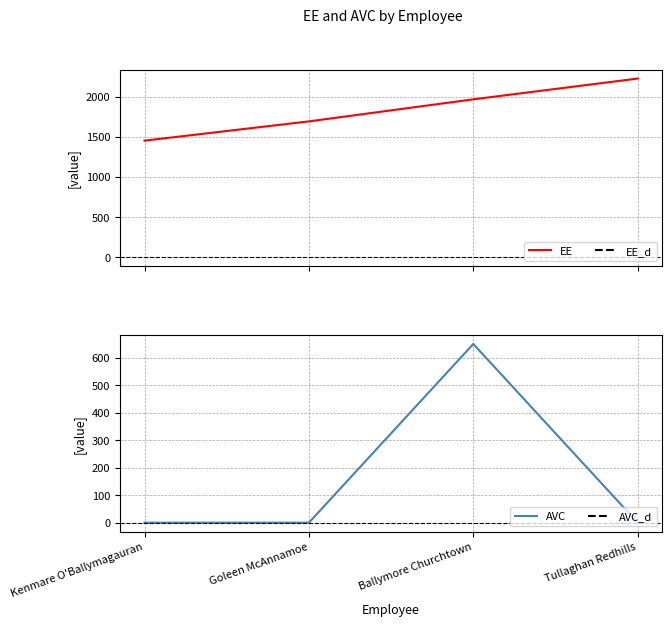

What is the maximum value for EE?

2228